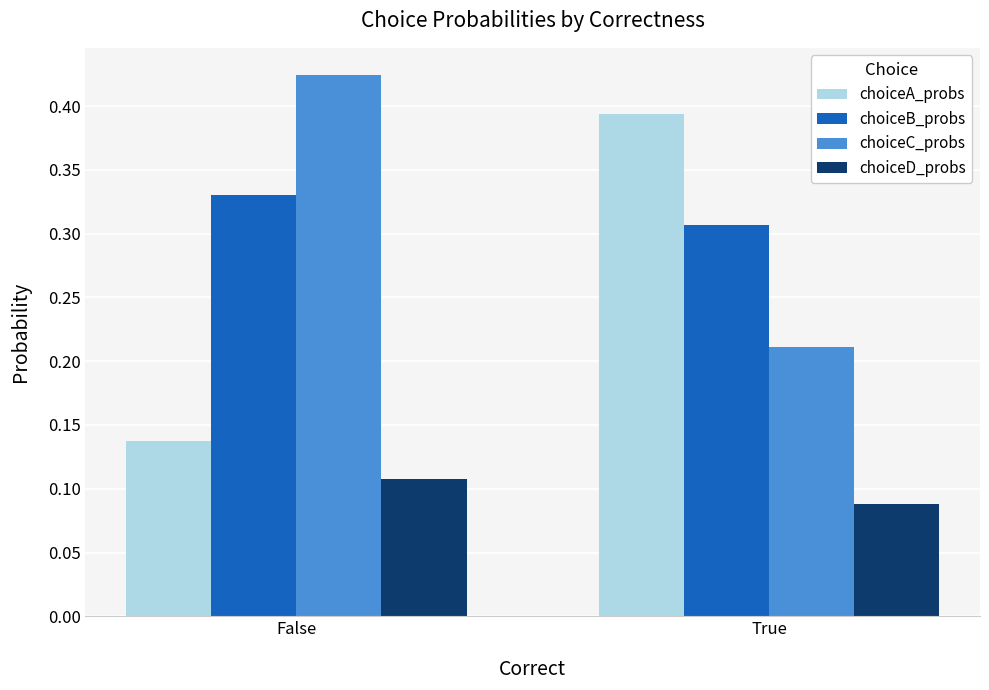

Are the bars horizontal?

No